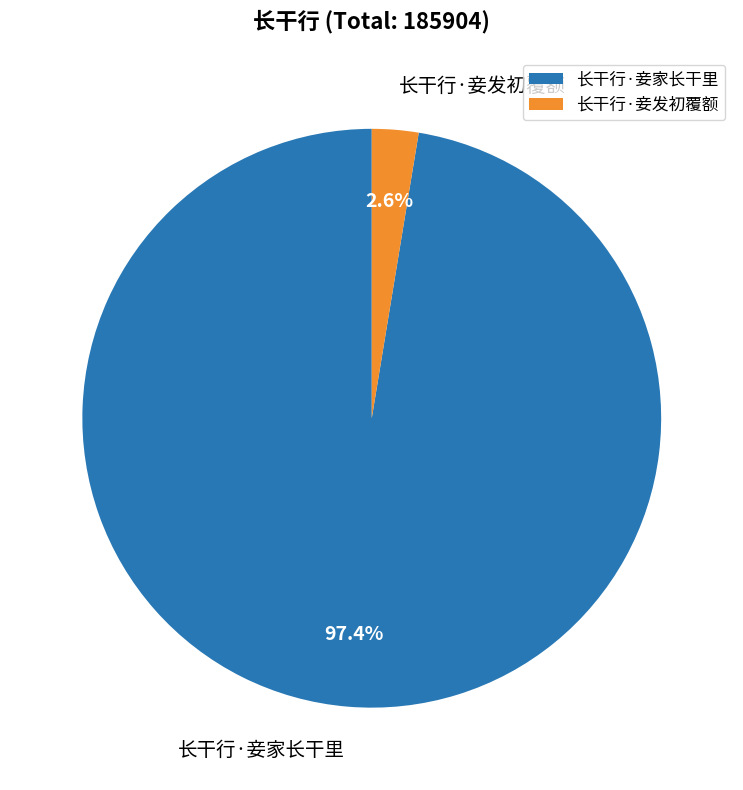

To the nearest percent, what portion does 长干行·妾家长干里 represent?

97%